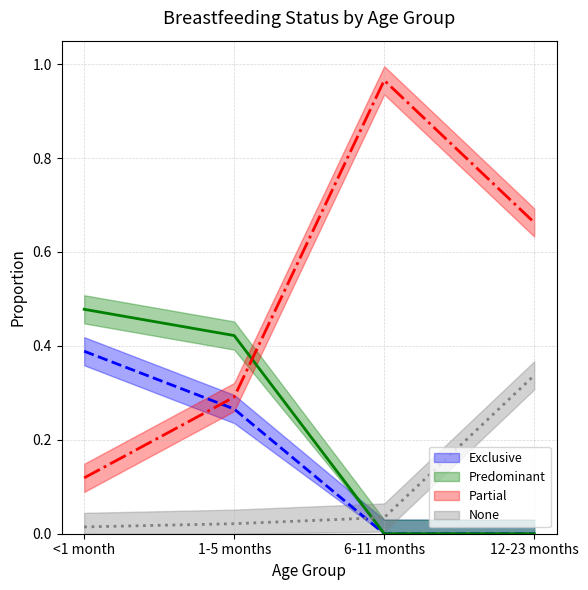

The value of Exclusive at 12-23 months is 0.0. True or false?

True